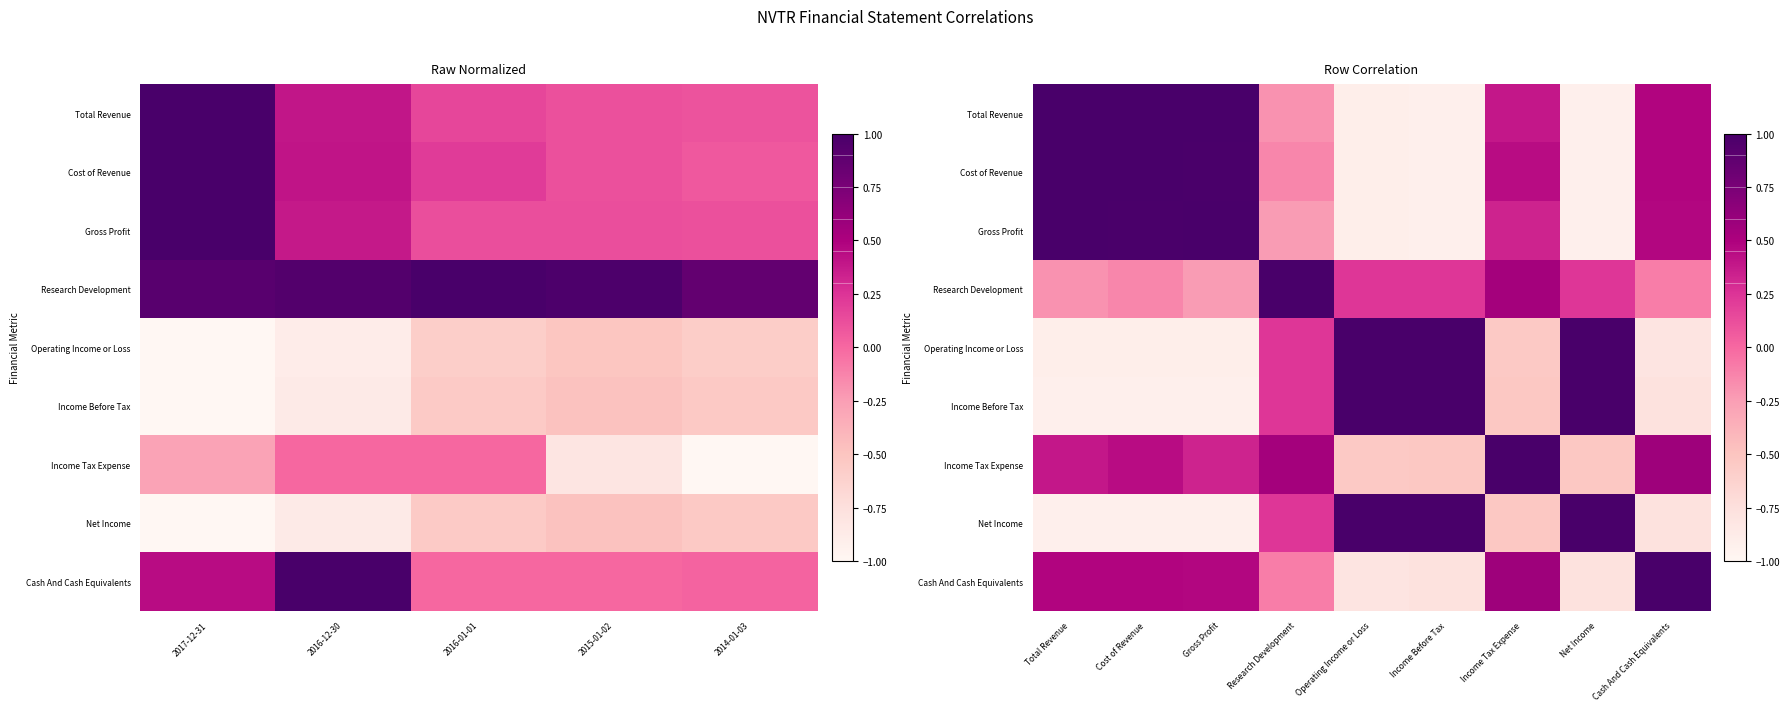

True or false: Research Development has a value of 1.7 at Research Development.

False